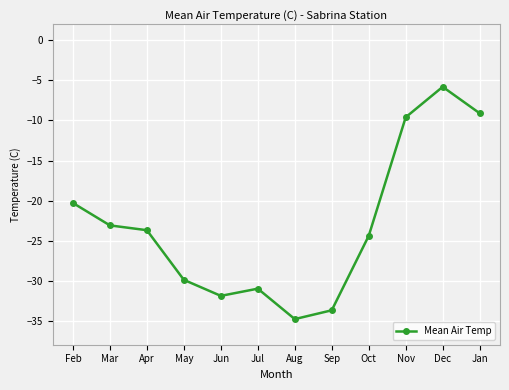

What is the minimum value shown in the chart?

-34.8